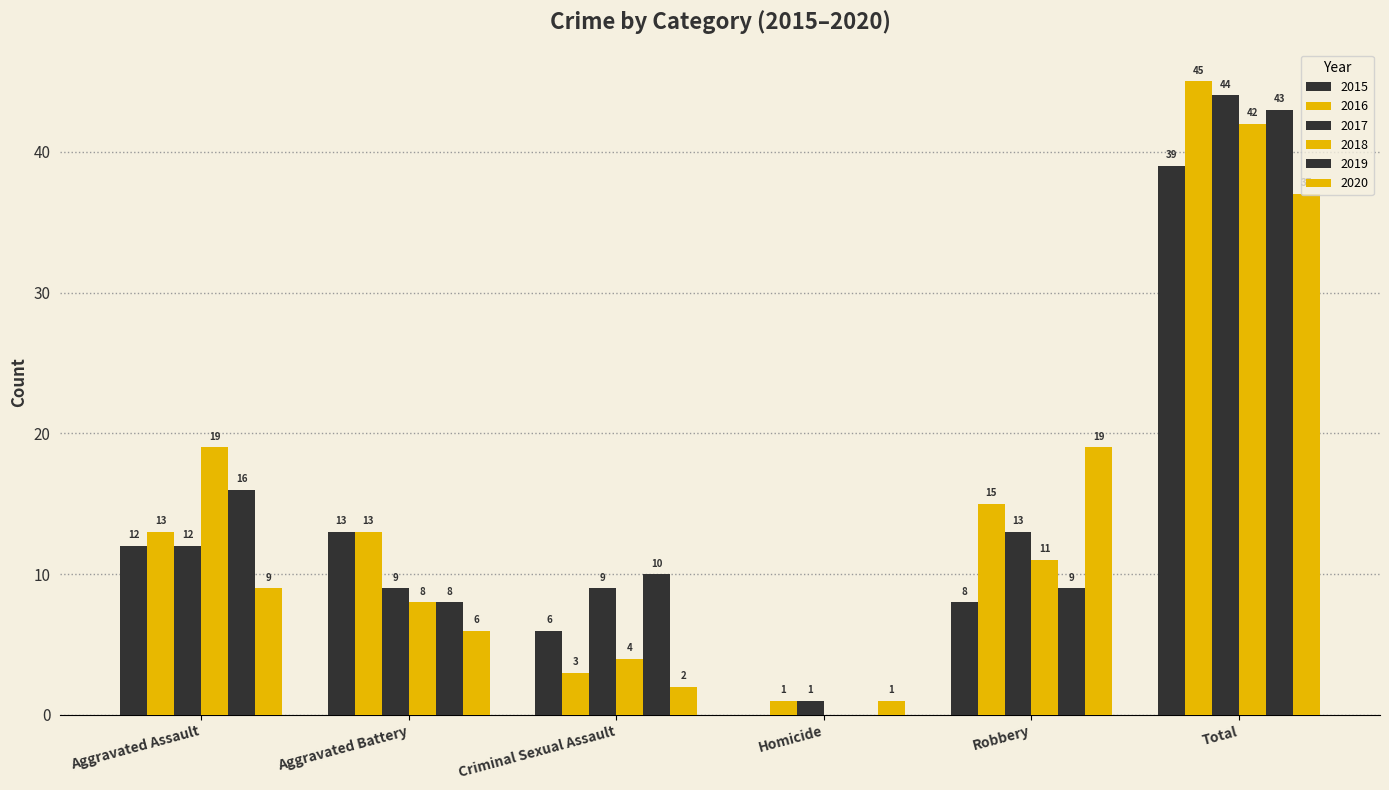

Reading left to right, transcribe all the data shown in this chart.

2015: Aggravated Assault=12	Aggravated Battery=13	Criminal Sexual Assault=6	Homicide=0	Robbery=8	Total=39
2016: Aggravated Assault=13	Aggravated Battery=13	Criminal Sexual Assault=3	Homicide=1	Robbery=15	Total=45
2017: Aggravated Assault=12	Aggravated Battery=9	Criminal Sexual Assault=9	Homicide=1	Robbery=13	Total=44
2018: Aggravated Assault=19	Aggravated Battery=8	Criminal Sexual Assault=4	Homicide=0	Robbery=11	Total=42
2019: Aggravated Assault=16	Aggravated Battery=8	Criminal Sexual Assault=10	Homicide=0	Robbery=9	Total=43
2020: Aggravated Assault=9	Aggravated Battery=6	Criminal Sexual Assault=2	Homicide=1	Robbery=19	Total=37